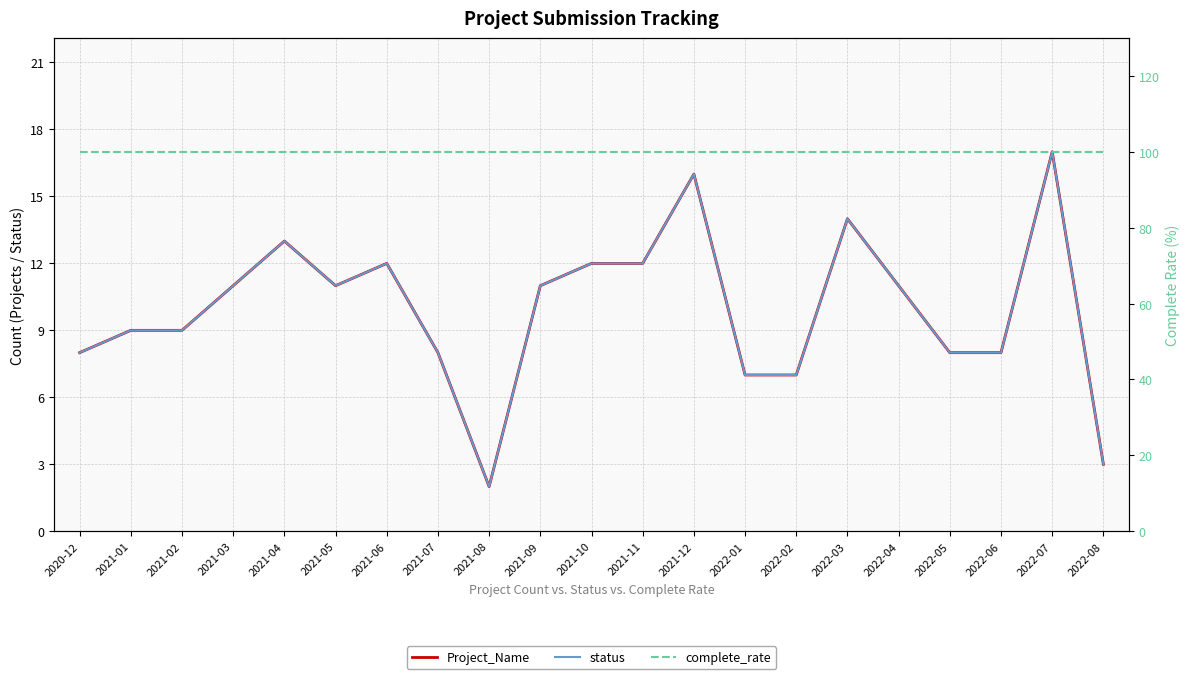

What is the sum of the complete_rate values at 2021-10 and 2022-04?

200